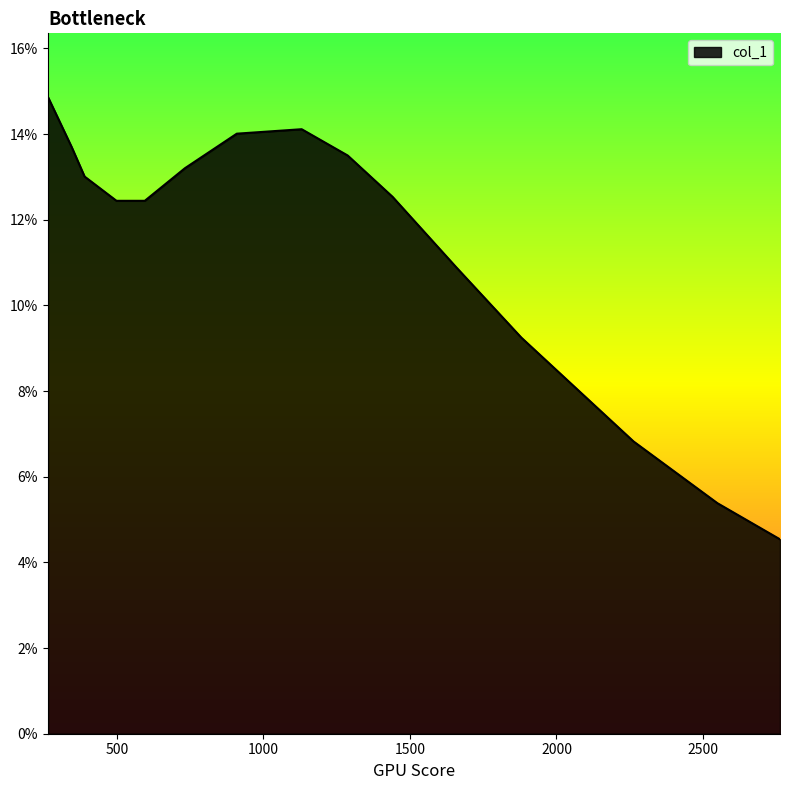

How many interior local peaks (higher than both neighbors) does the data have?

1